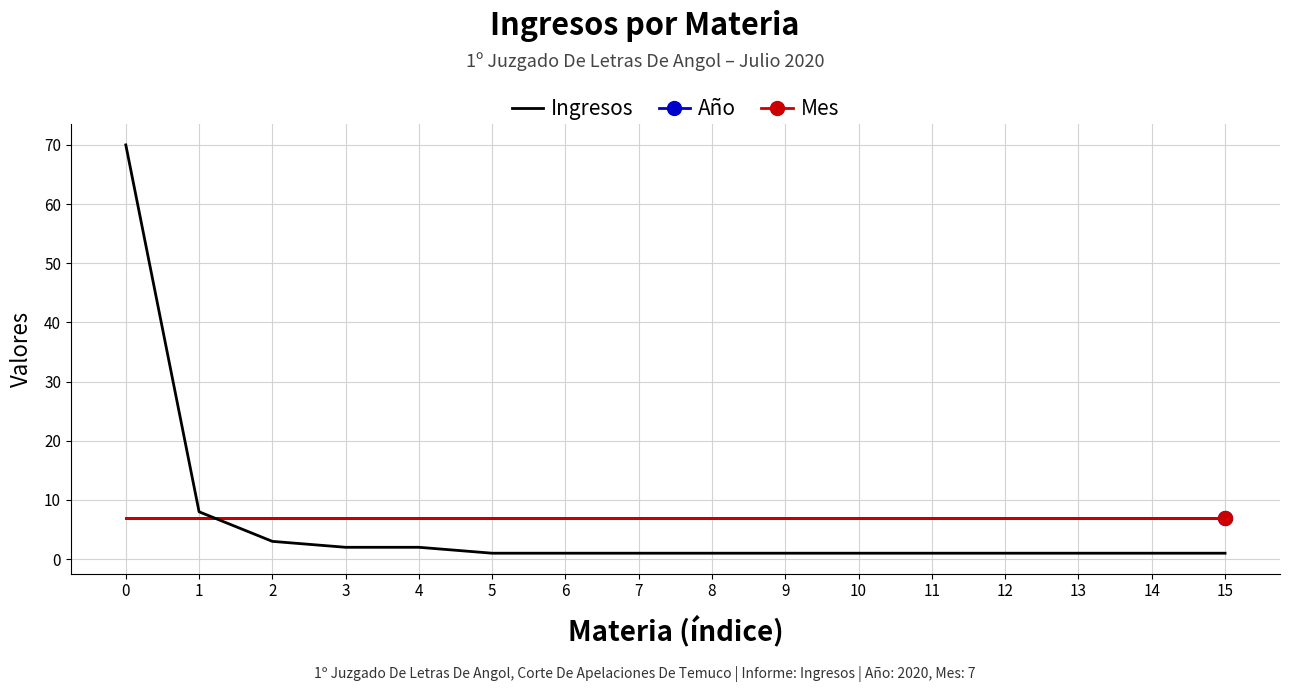

The Año series shows 7 at 14. True or false?

True